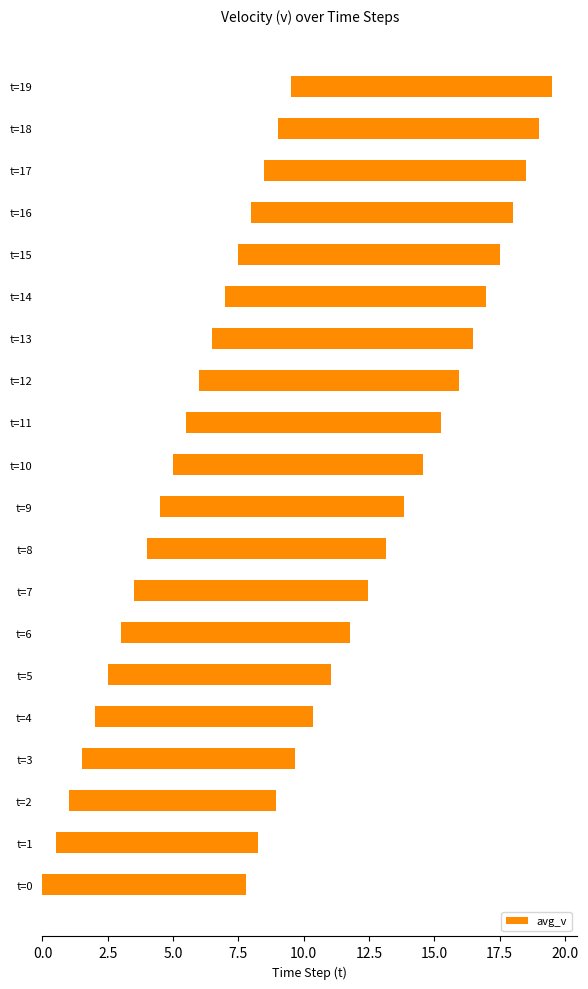

What is the smallest value displayed?

7.8